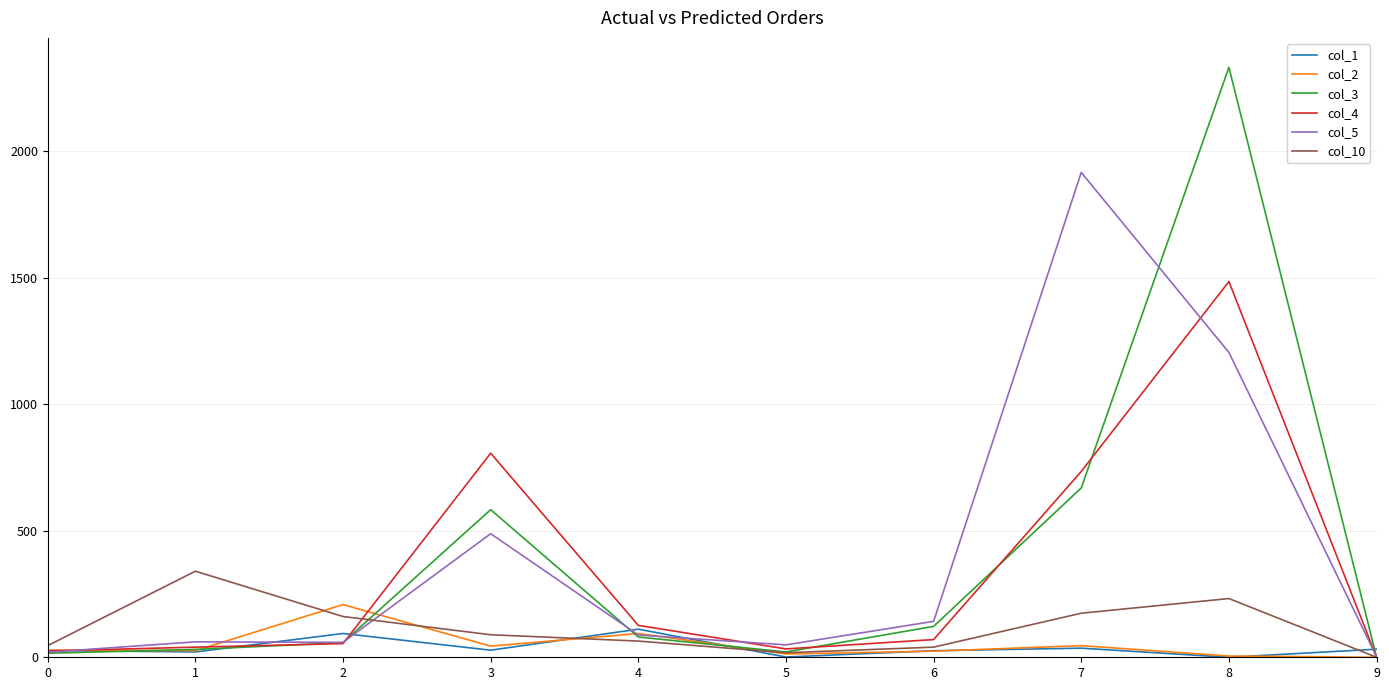

Is this an area chart (filled region under the line)?

No